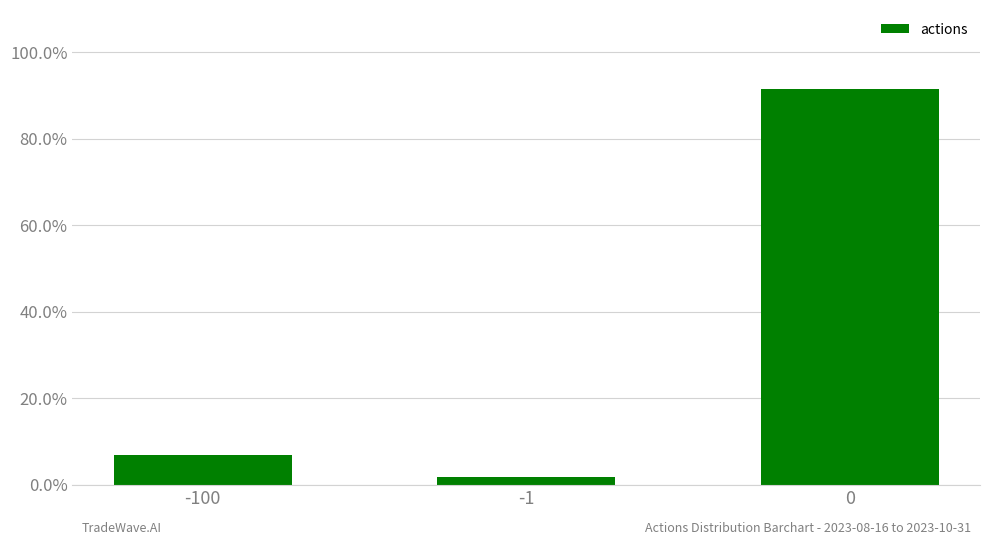

Which category has the lowest value across all series?

-1